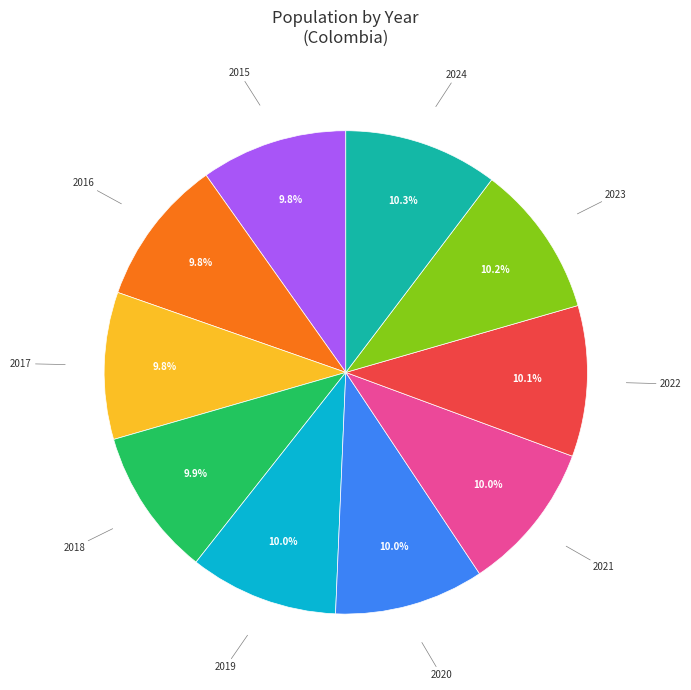

What is the ratio of the value at 2022 to the value at 2024?

1.0